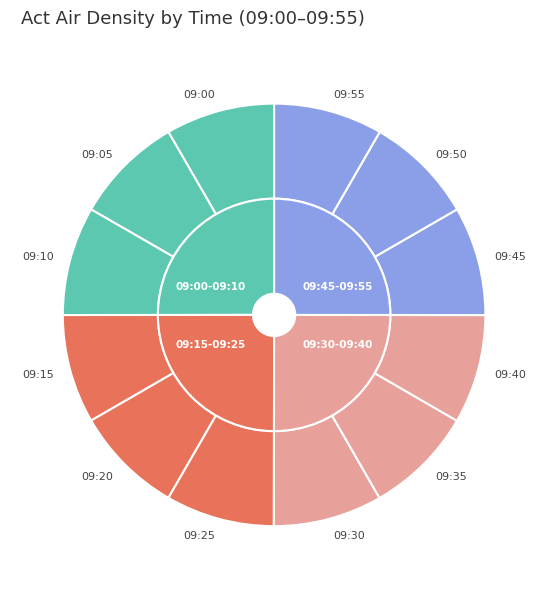

Which slice is the smallest?

09:25